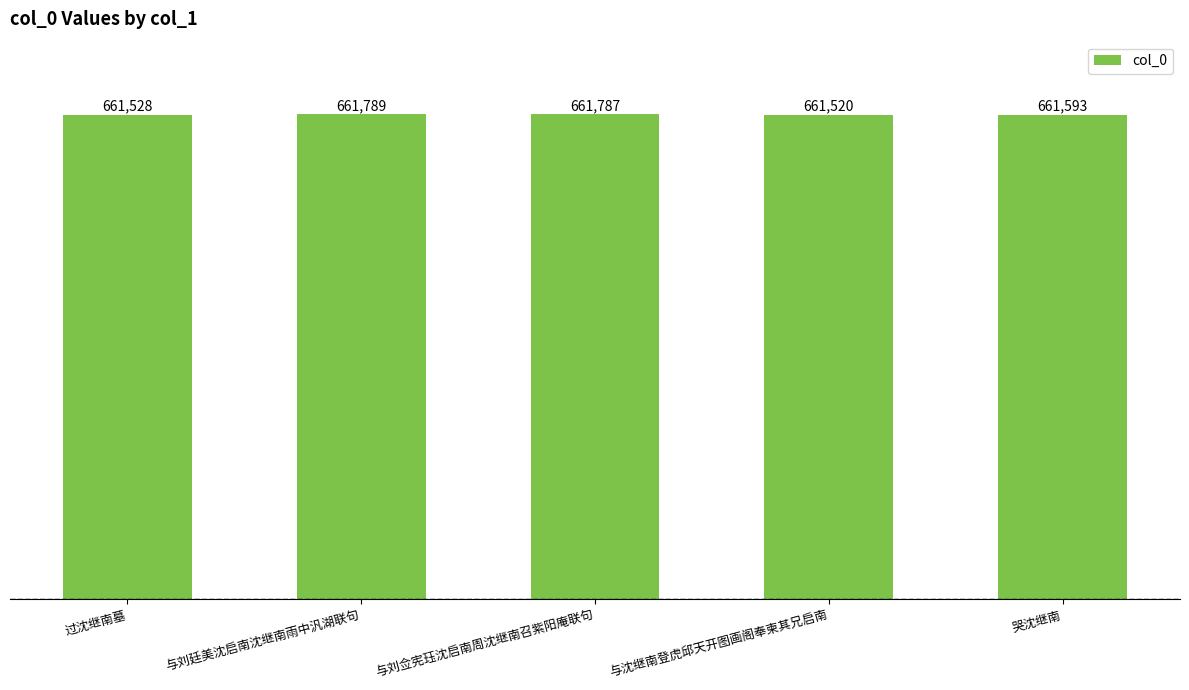

Reading left to right, transcribe all the data shown in this chart.

过沈继南墓=661528	与刘廷美沈启南沈继南雨中汎湖联句=661789	与刘佥宪珏沈启南周沈继南召紫阳庵联句=661787	与沈继南登虎邱天开图画阁奉柬其兄启南=661520	哭沈继南=661593